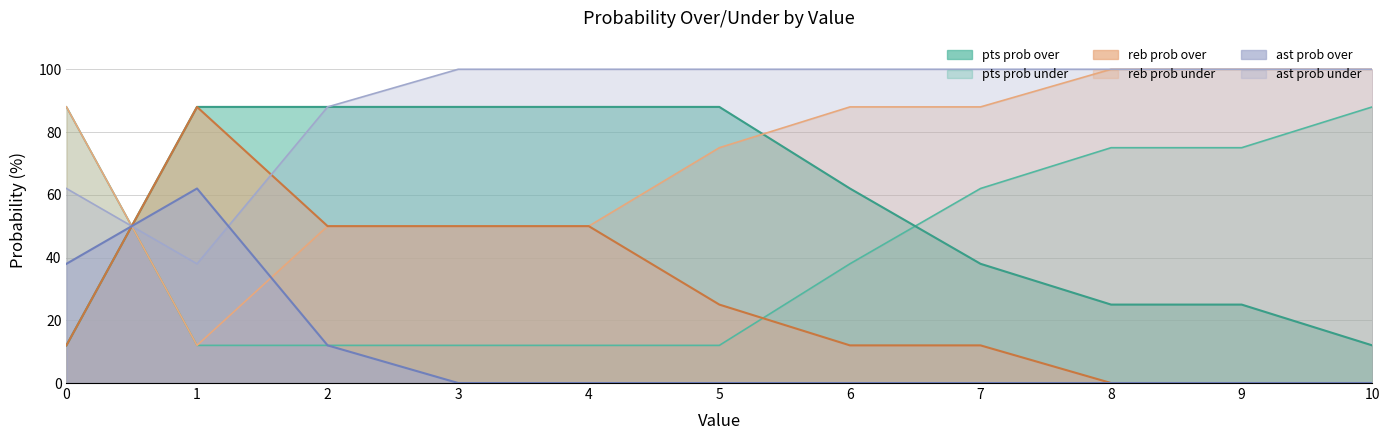

List the labels in order of ast prob under value, smallest first.

3, 4, 5, 6, 7, 8, 9, 10, 2, 0, 1